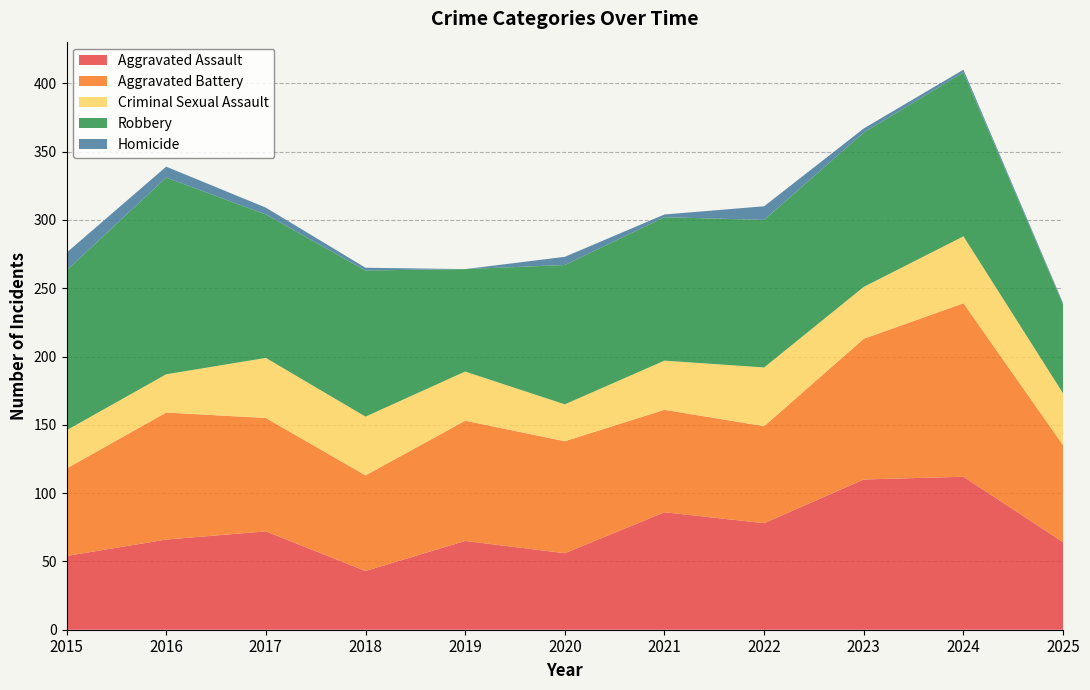

Reading right to left, what are all the values shown in this chart?

Aggravated Assault: 2025=64	2024=112	2023=110	2022=78	2021=86	2020=56	2019=65	2018=43	2017=72	2016=66	2015=54
Aggravated Battery: 2025=71	2024=127	2023=103	2022=71	2021=75	2020=82	2019=88	2018=70	2017=83	2016=93	2015=64
Criminal Sexual Assault: 2025=38	2024=49	2023=38	2022=43	2021=36	2020=27	2019=36	2018=43	2017=44	2016=28	2015=28
Robbery: 2025=65	2024=120	2023=113	2022=108	2021=105	2020=102	2019=75	2018=107	2017=105	2016=144	2015=117
Homicide: 2025=1	2024=2	2023=3	2022=10	2021=2	2020=6	2019=0	2018=2	2017=5	2016=8	2015=13